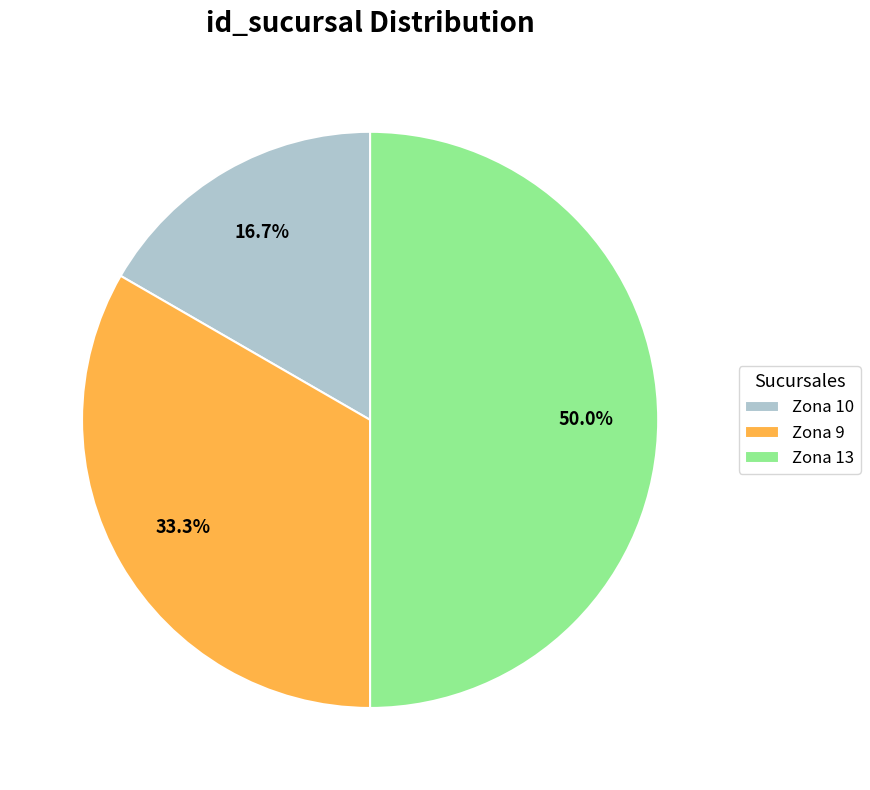

How many segments does this pie chart have?

3